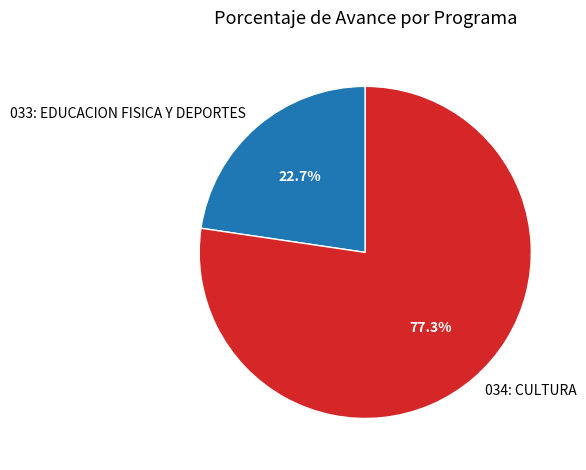

What is the smallest slice in the pie chart?

033: EDUCACION FISICA Y DEPORTES